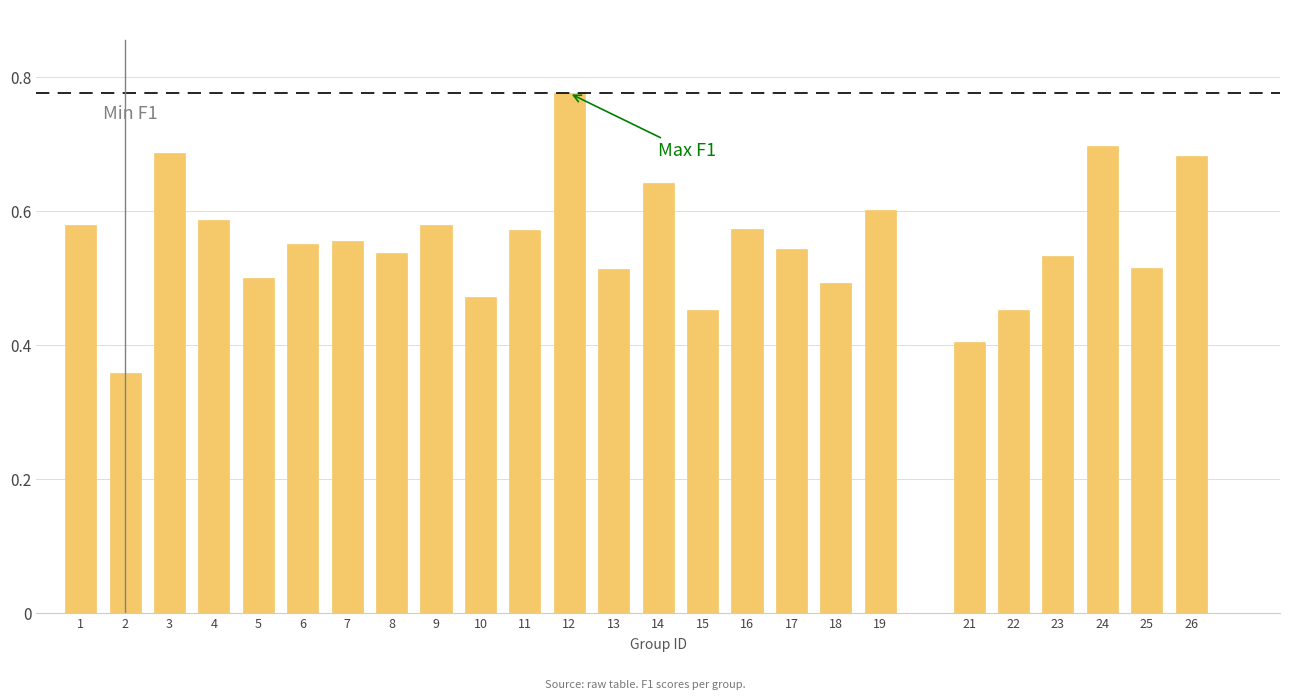

The value at 1 is 0.6. True or false?

True